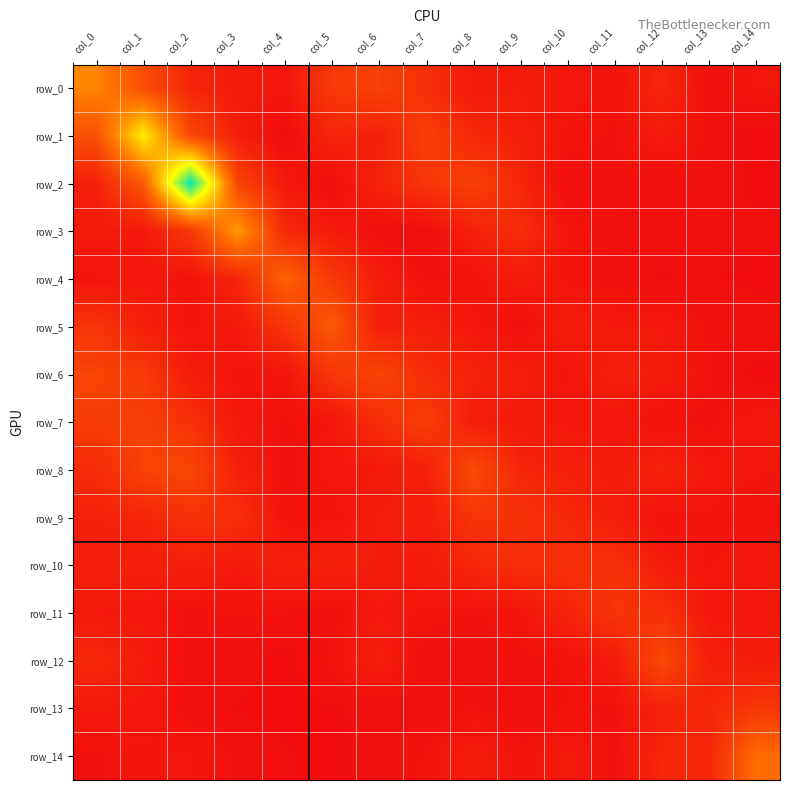

What is the difference between the maximum and second lowest values in the row_6 series?

0.6